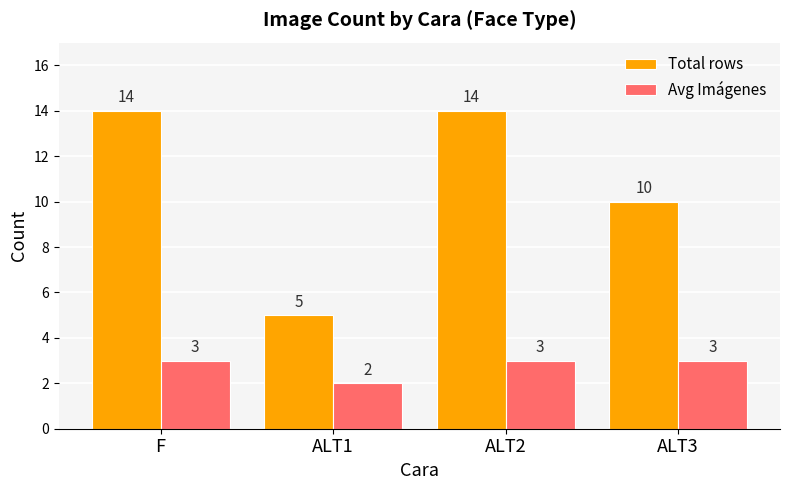

Is it true that Total rows equals 14 at ALT2?

True